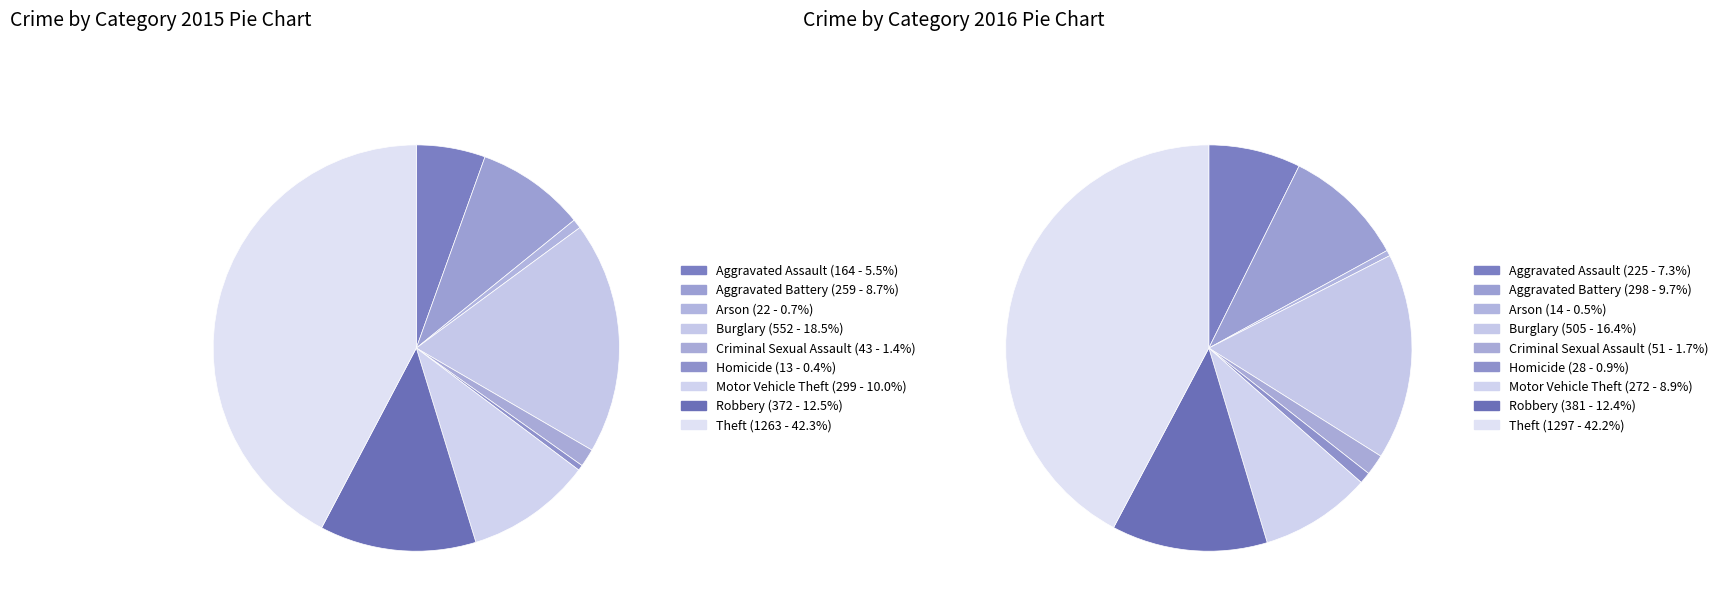

Rank the categories by value from lowest to highest.

Homicide, Arson, Criminal Sexual Assault, Aggravated Assault, Aggravated Battery, Motor Vehicle Theft, Robbery, Burglary, Theft